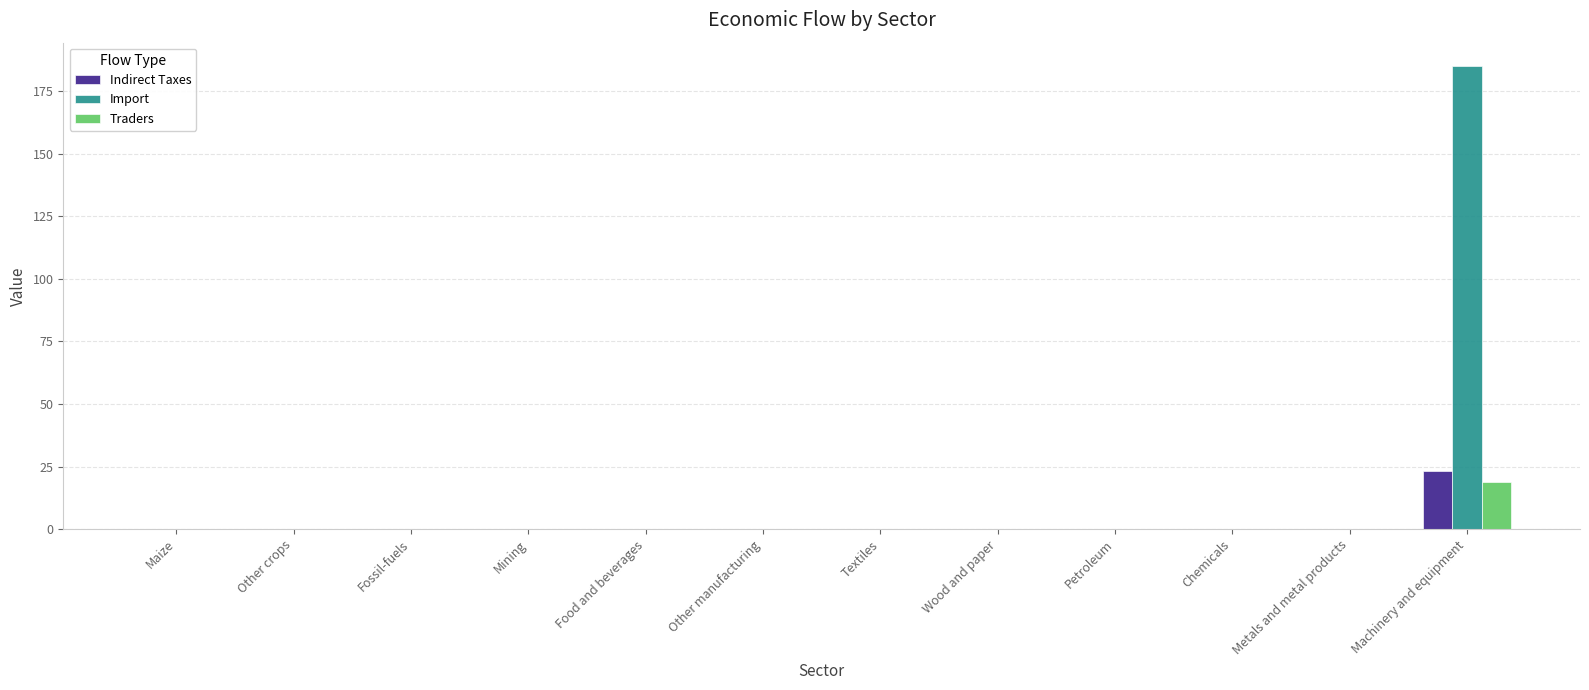

At which category is the sum across all series the highest?

Machinery and equipment